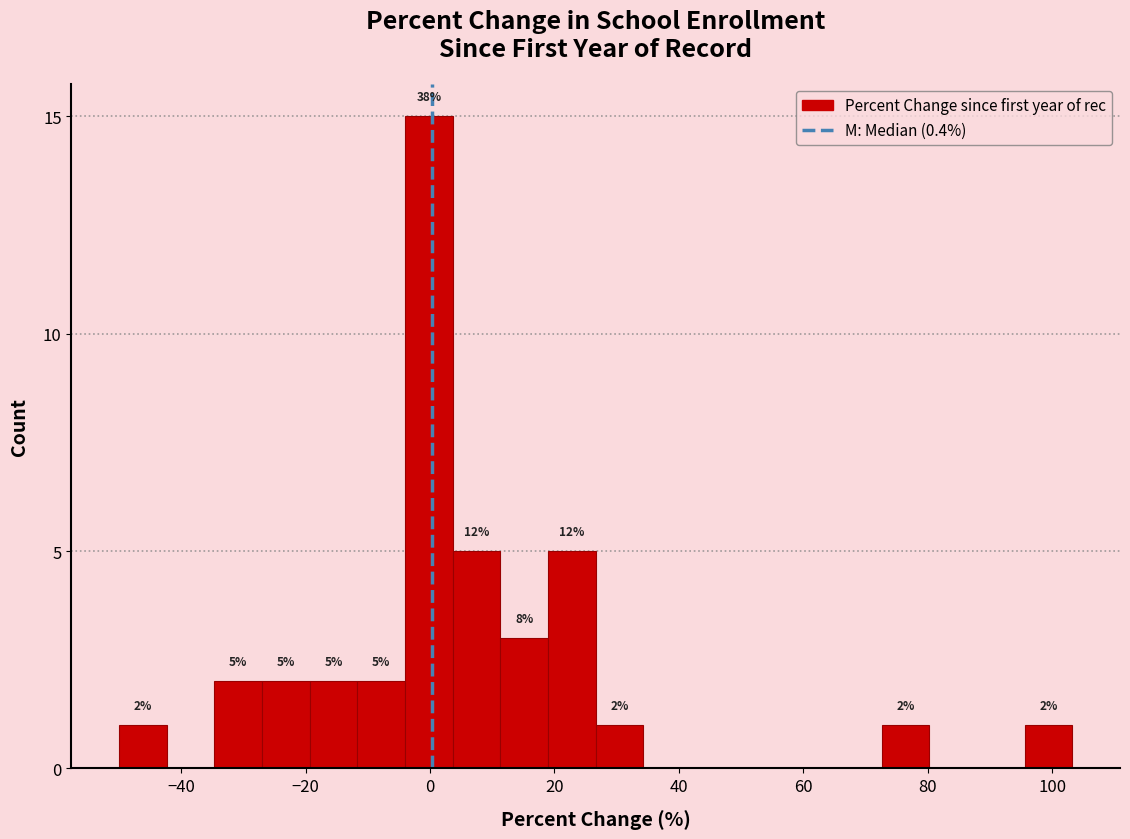

Read against the x-axis, roughly where is the centre of the tallest bar?

0